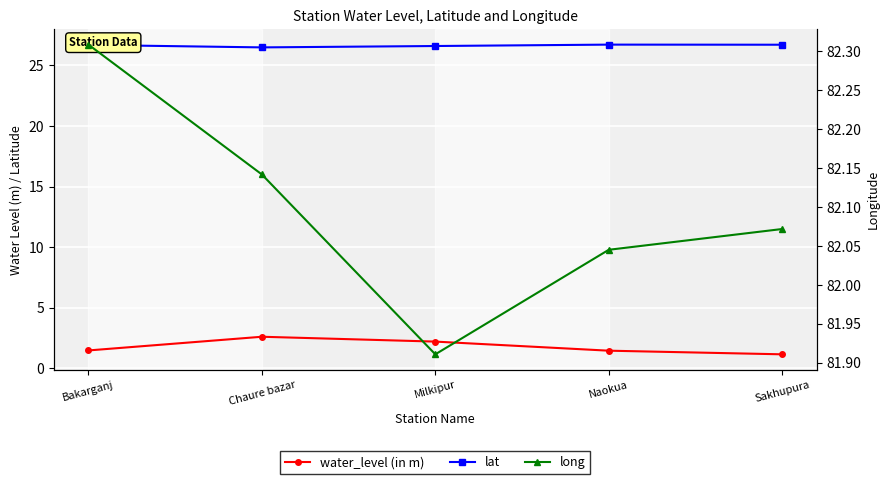

Reading left to right, transcribe all the data shown in this chart.

water_level (in m): Bakarganj=1.5	Chaure bazar=2.6	Milkipur=2.2	Naokua=1.4	Sakhupura=1.1
lat: Bakarganj=26.7	Chaure bazar=26.5	Milkipur=26.6	Naokua=26.7	Sakhupura=26.7
long: Bakarganj=82.3	Chaure bazar=82.1	Milkipur=81.9	Naokua=82.0	Sakhupura=82.1